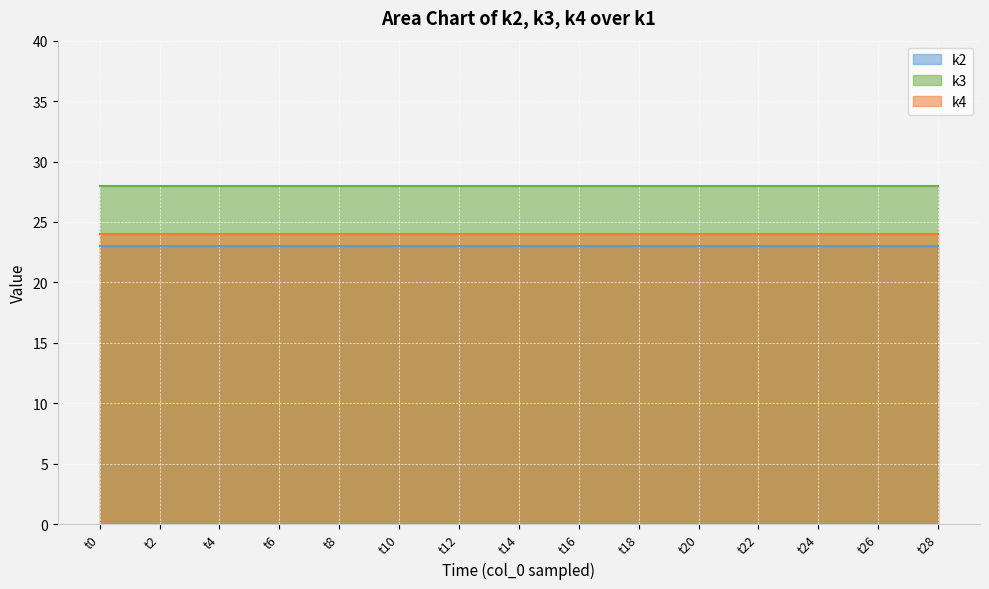

List the series in order of their overall mean, highest first.

k3, k4, k2